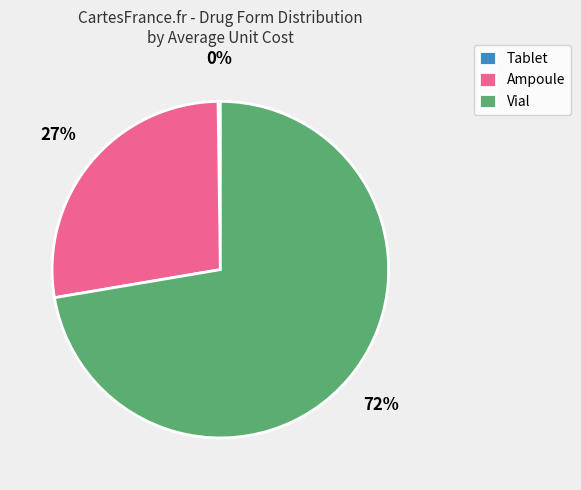

Which slice represents more than half of the pie?

Vial